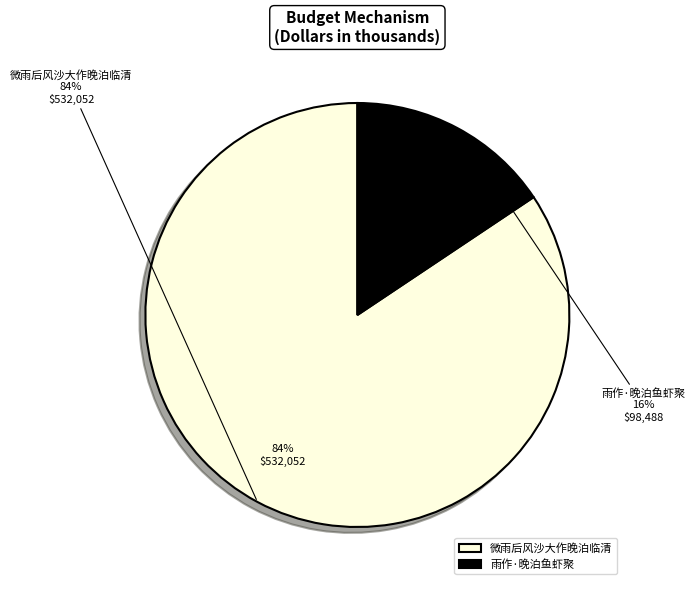

What is the smallest slice in the pie chart?

雨作·晚泊鱼虾聚